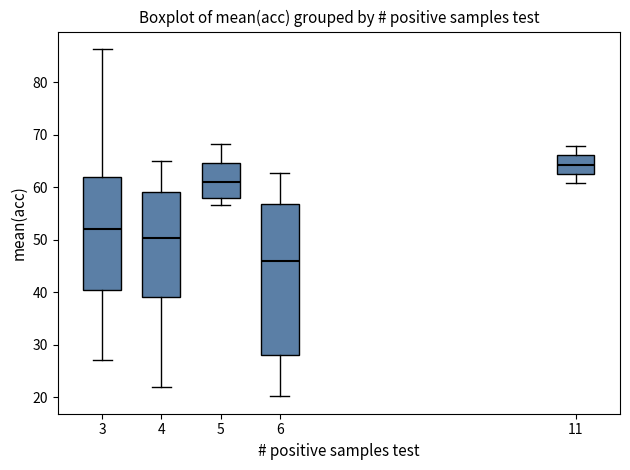

Which box's median line is the highest?

11